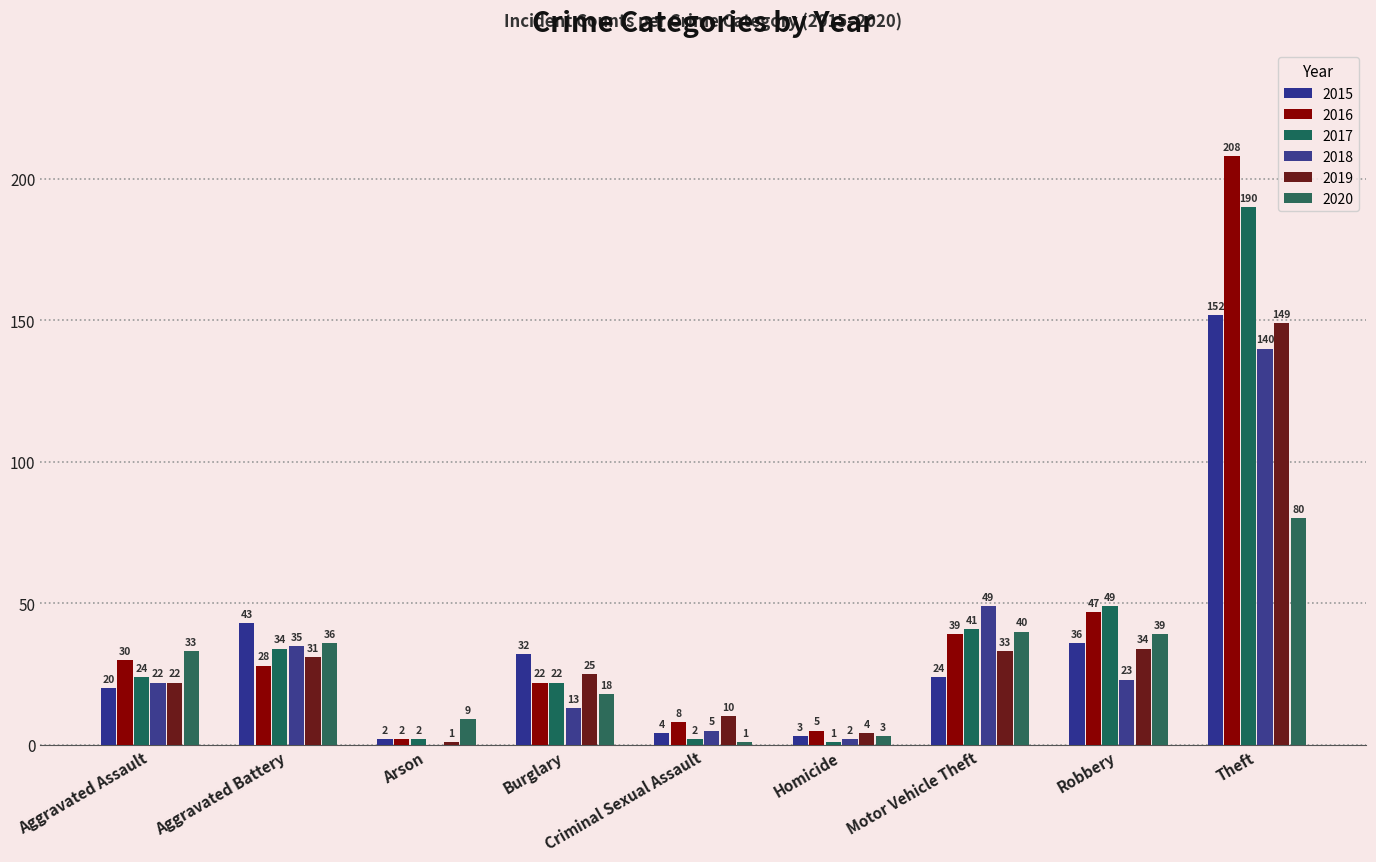

List the series in order of their peak value, lowest first.

2020, 2018, 2019, 2015, 2017, 2016